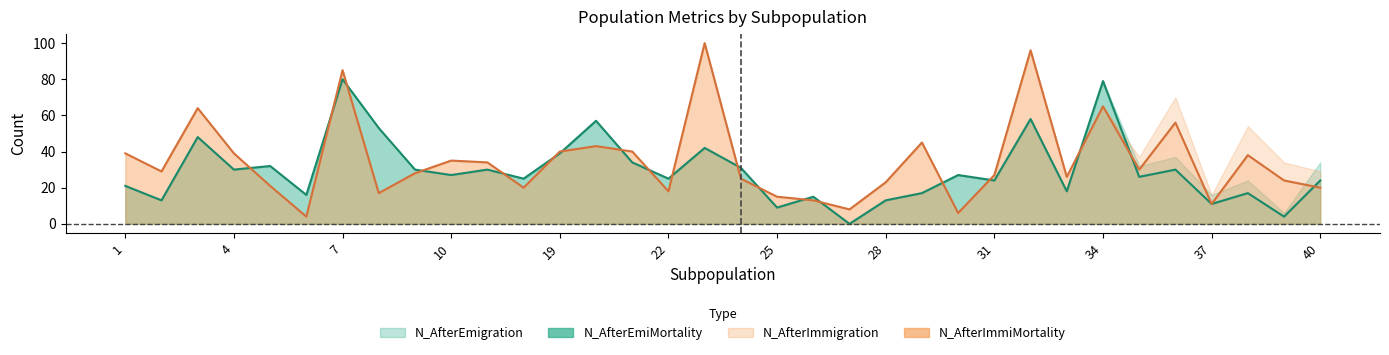

True or false: N_AfterEmiMortality has more than 2 points higher than both neighbors.

True